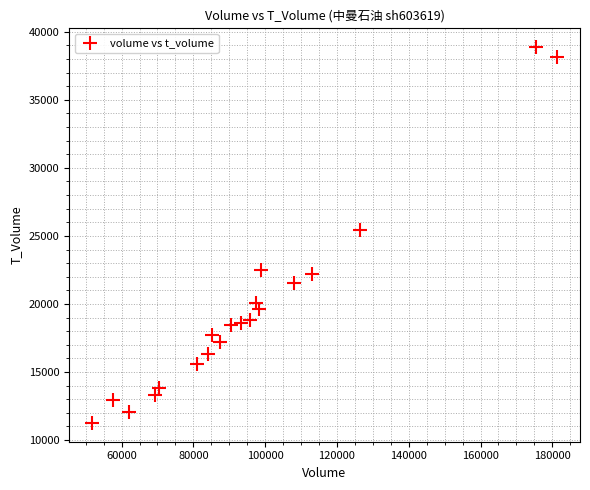

What Y value in the scatter plot is closest to 25065?

25458